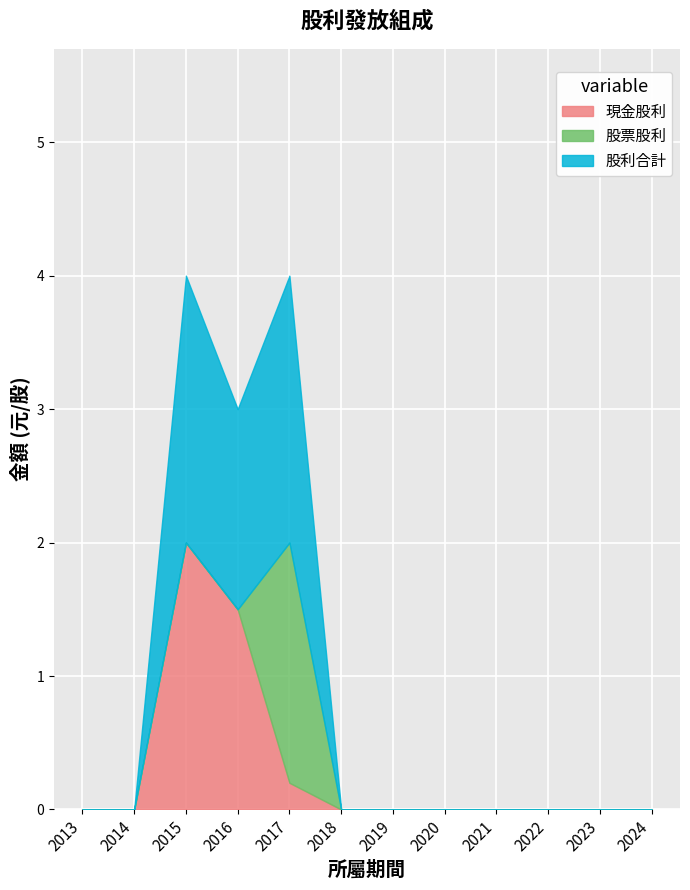

Reading left to right, list all the values displayed in this chart.

現金股利: 2013=0.0	2014=0.0	2015=2.0	2016=1.5	2017=0.2	2018=0.0	2019=0.0	2020=0.0	2021=0.0	2022=0.0	2023=0.0	2024=0.0
股票股利: 2013=0.0	2014=0.0	2015=0.0	2016=0.0	2017=1.8	2018=0.0	2019=0.0	2020=0.0	2021=0.0	2022=0.0	2023=0.0	2024=0.0
股利合計: 2013=0.0	2014=0.0	2015=2.0	2016=1.5	2017=2.0	2018=0.0	2019=0.0	2020=0.0	2021=0.0	2022=0.0	2023=0.0	2024=0.0